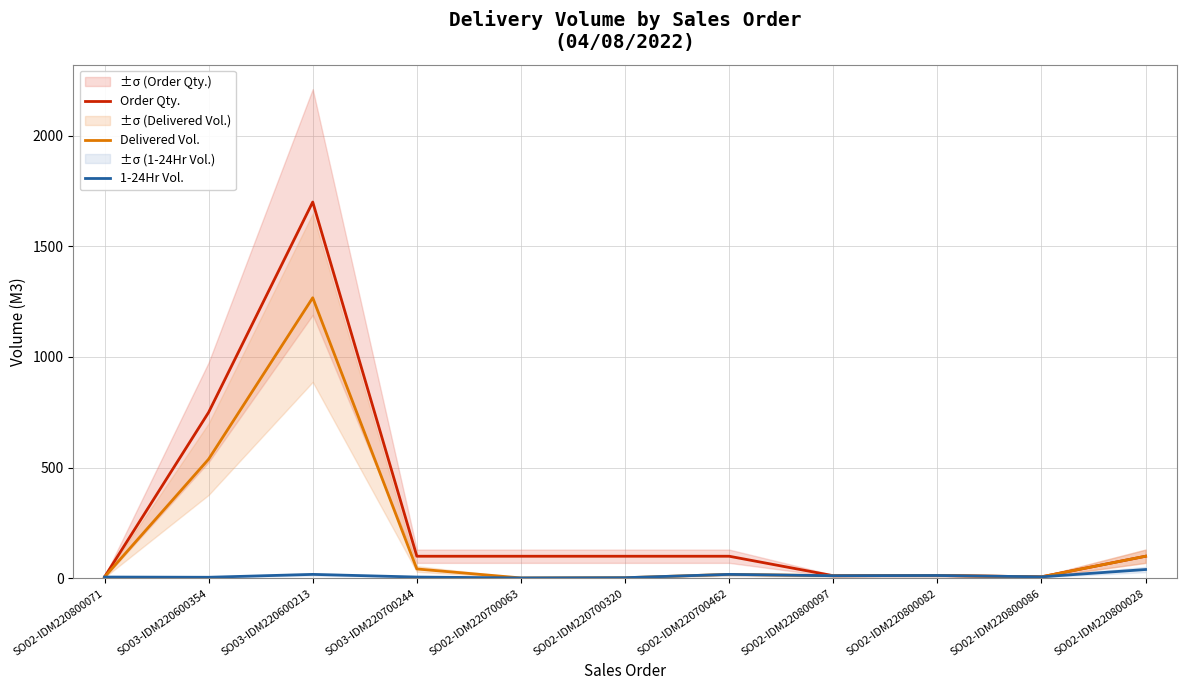

What is the total value across all series at SO02-IDM220800082?

39.0